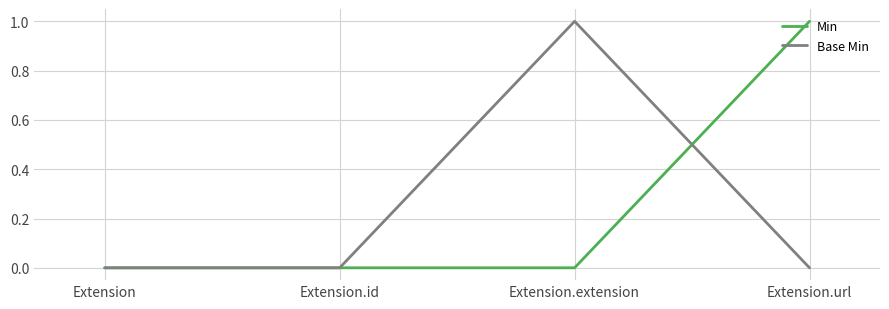

Is the value of Base Min at Extension greater than the value of Min at Extension.url?

No